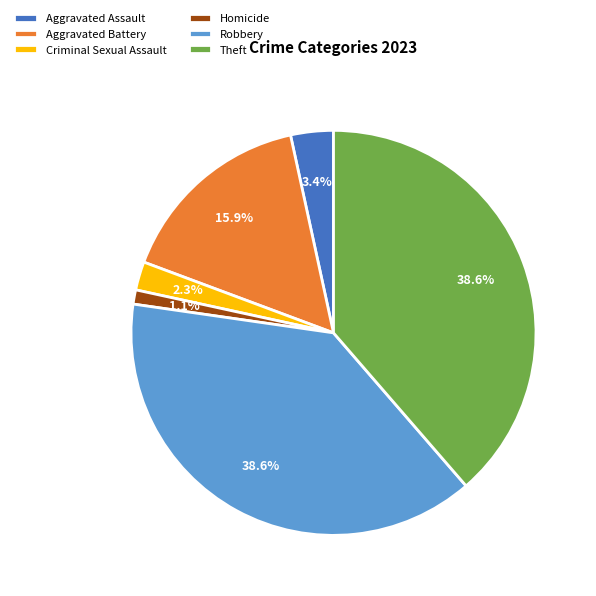

Does any single category account for the majority?

No